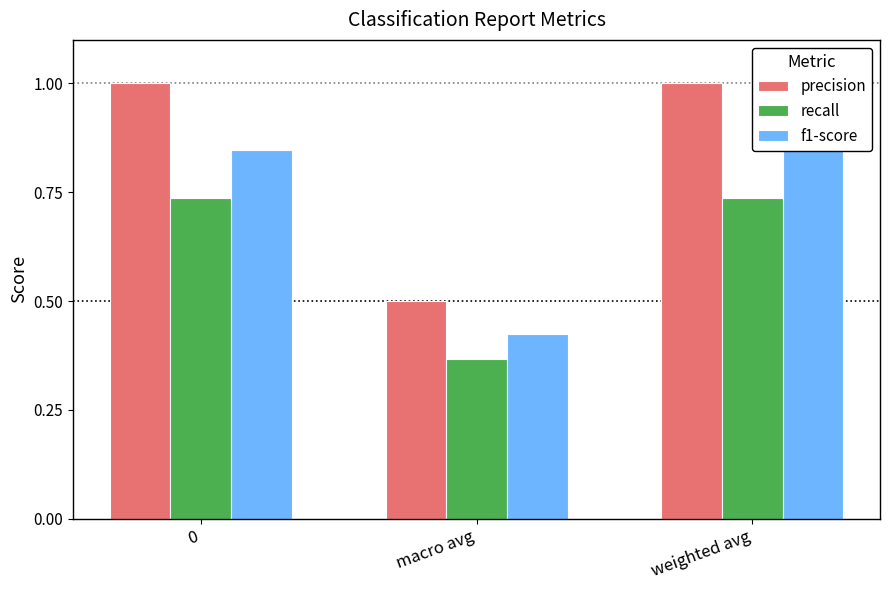

Between 0 and weighted avg, which series saw the biggest shift?

precision